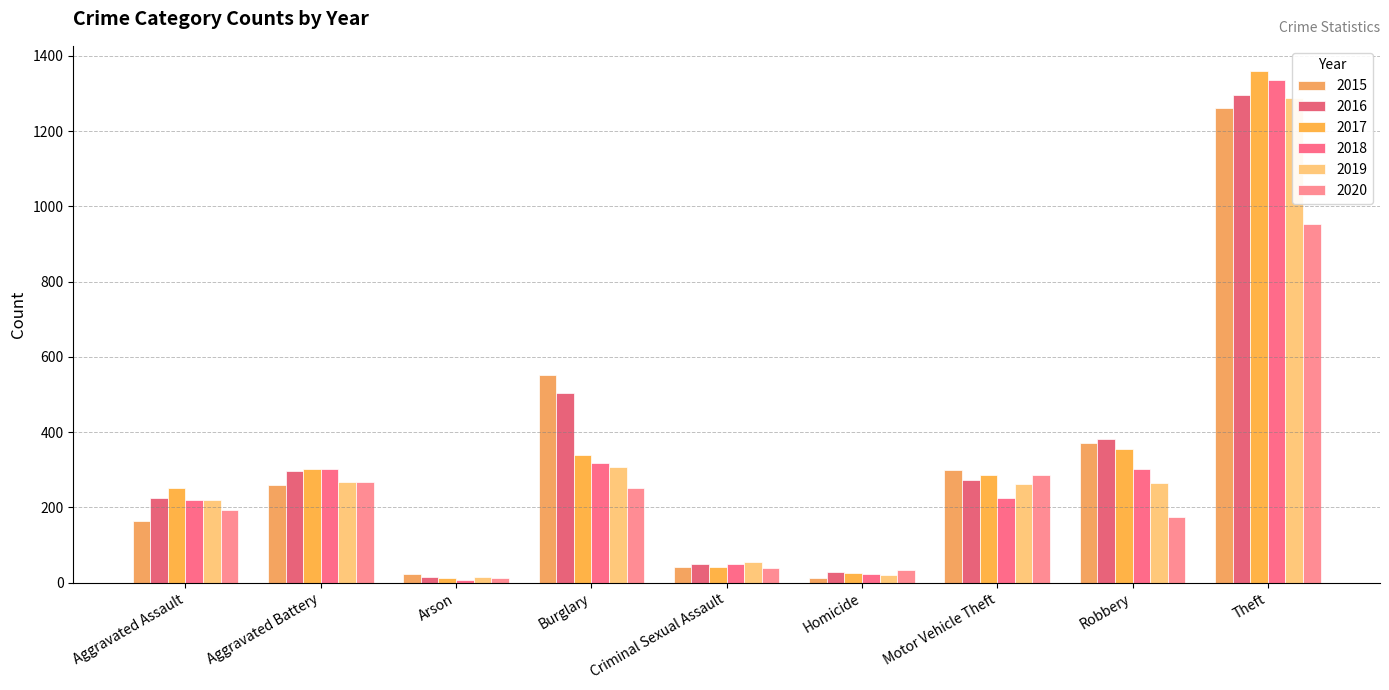

Does the chart contain stacked bars?

No